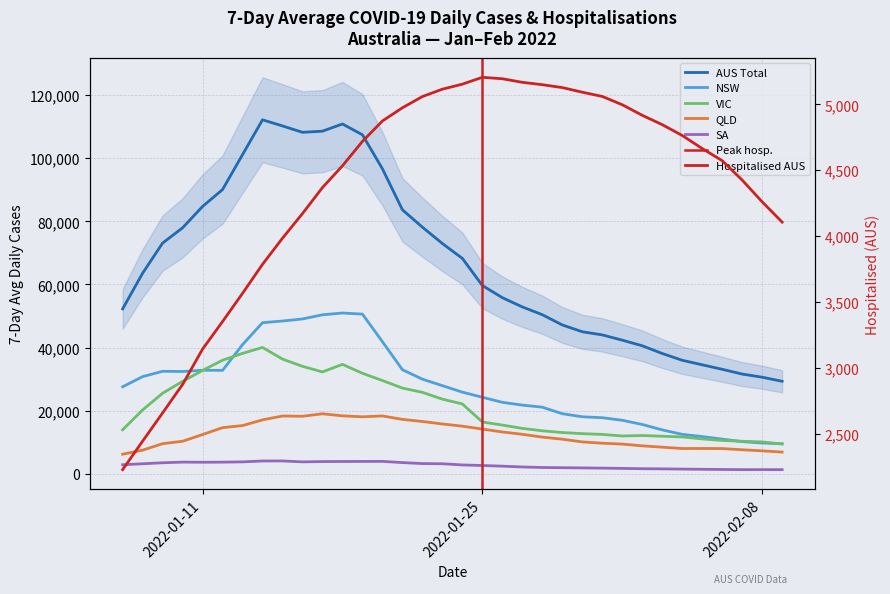

What is the highest value of the VIC series?

40064